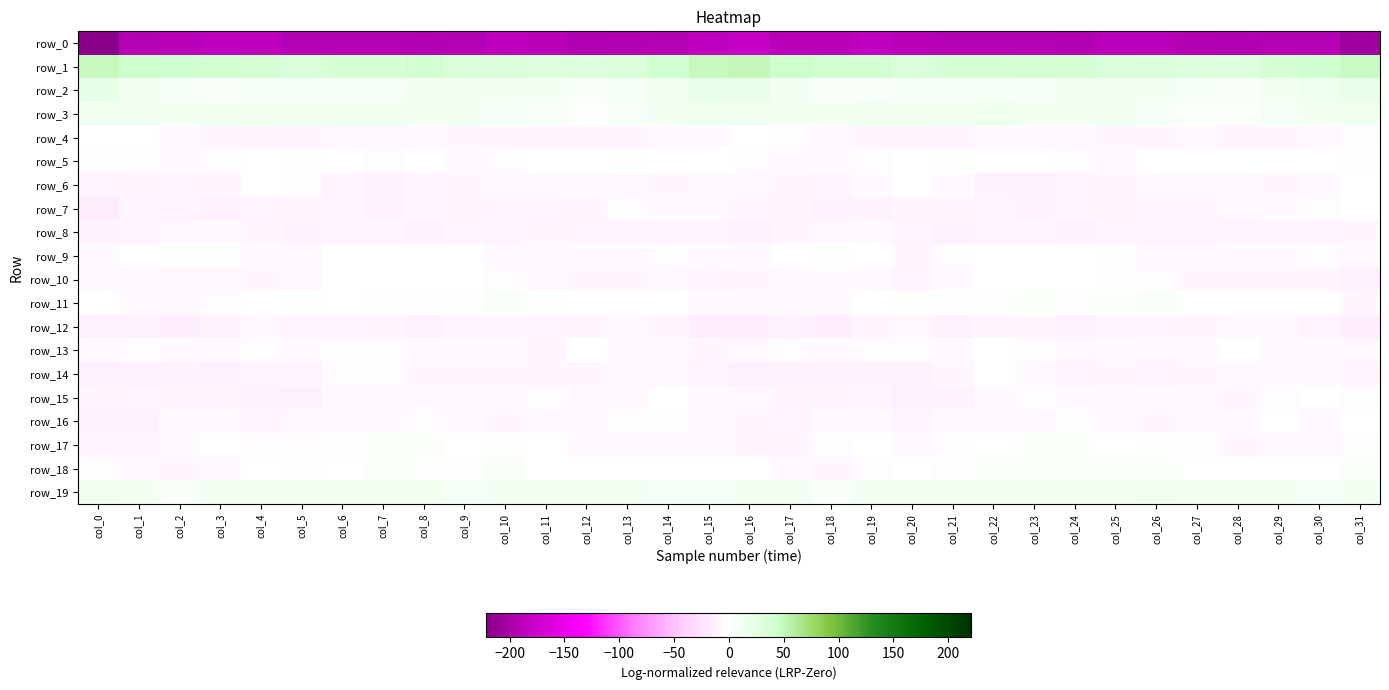

What is the sum of the row_18 values at col_9 and col_13?

3.4